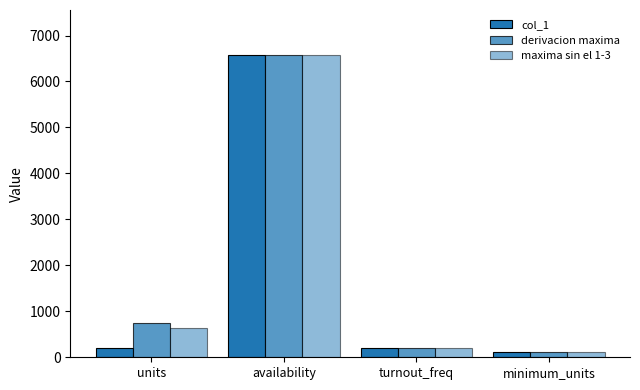

At which label is col_1 closest to 3337?

units